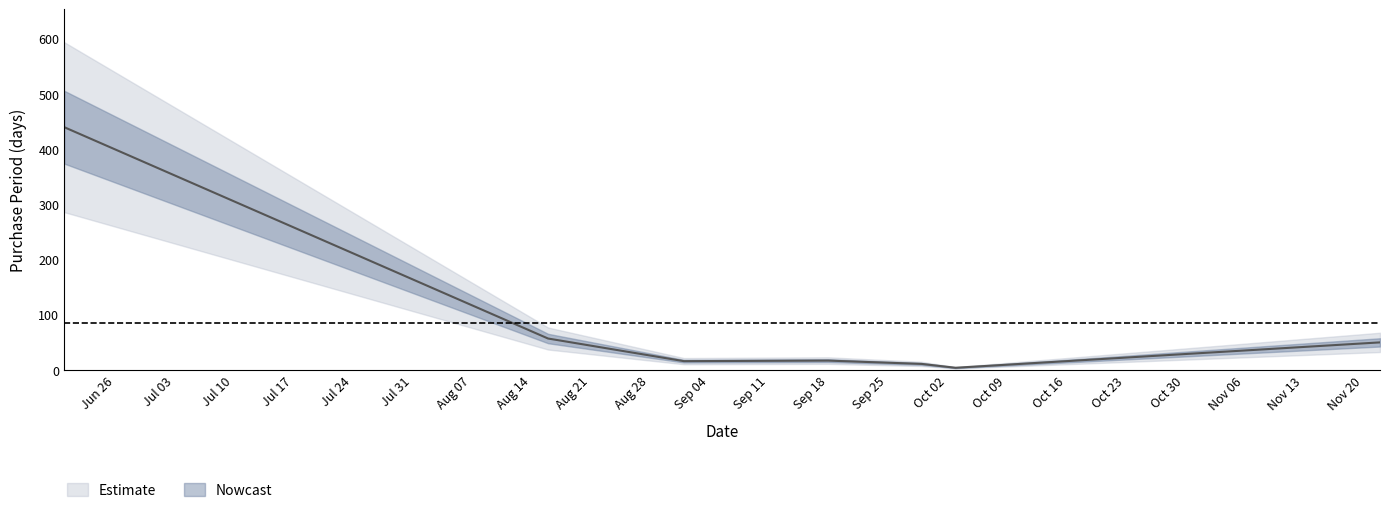

Where does the data first go above 17?

2017-06-20